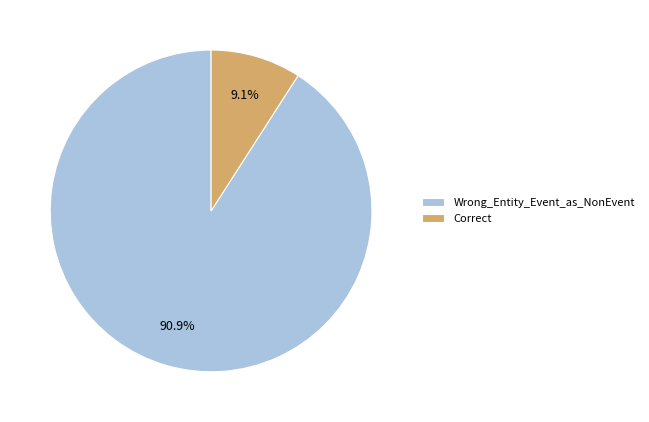

Does Wrong_Entity_Event_as_NonEvent account for over 50% of the chart?

Yes